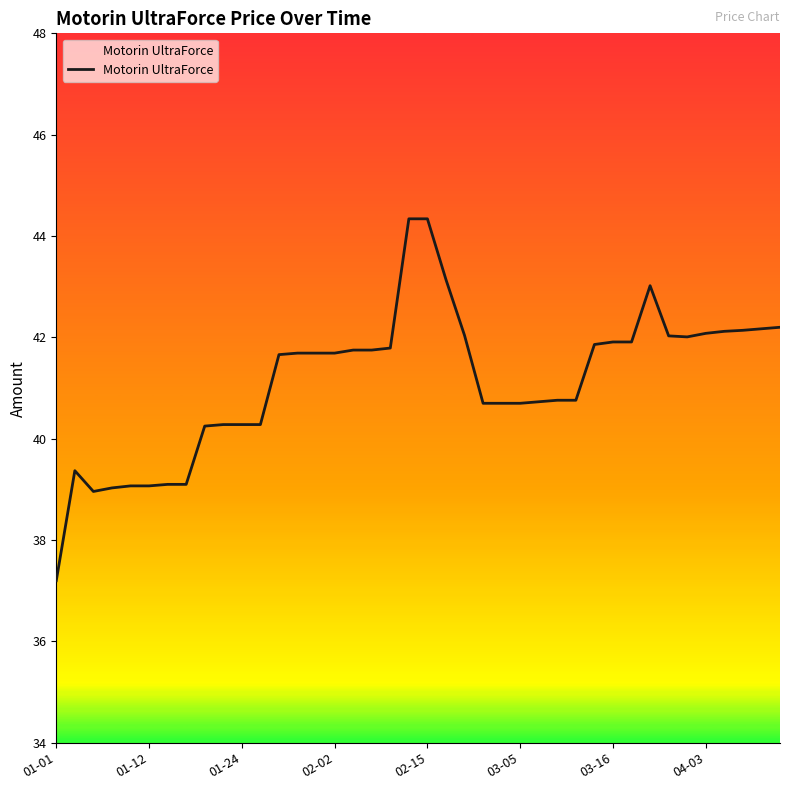

What is the difference between the maximum and minimum values?

7.1